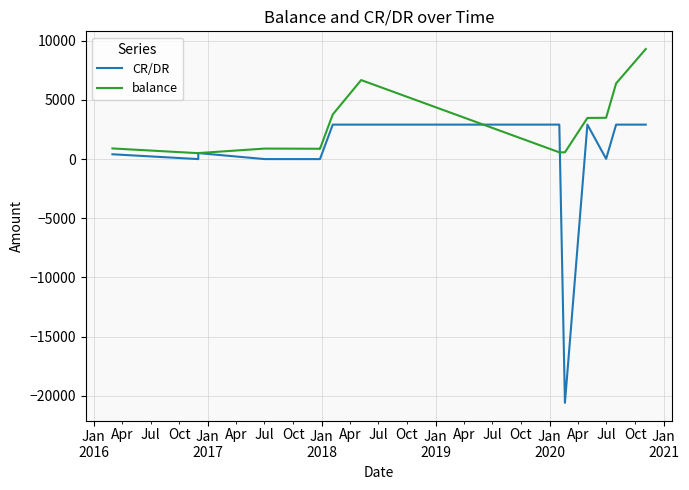

Rank the series by their average value, from lowest to highest.

CR/DR, balance